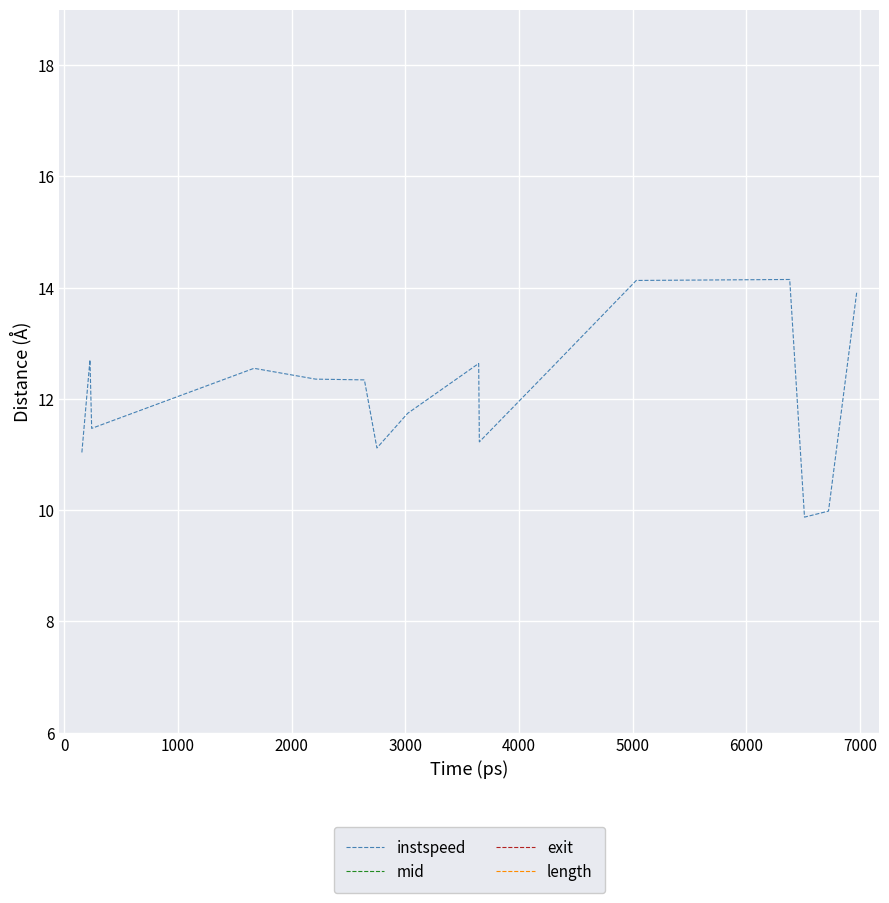

What is the highest value of the instspeed series?

14.1